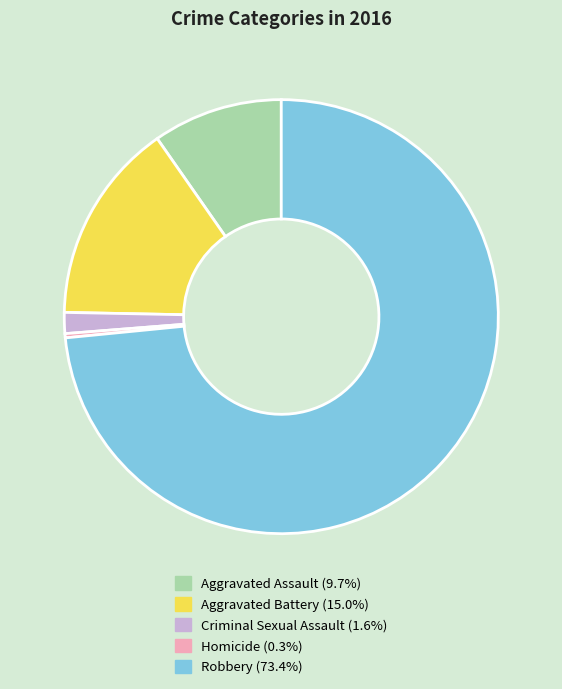

True or false: Homicide accounts for 0% of the total.

True